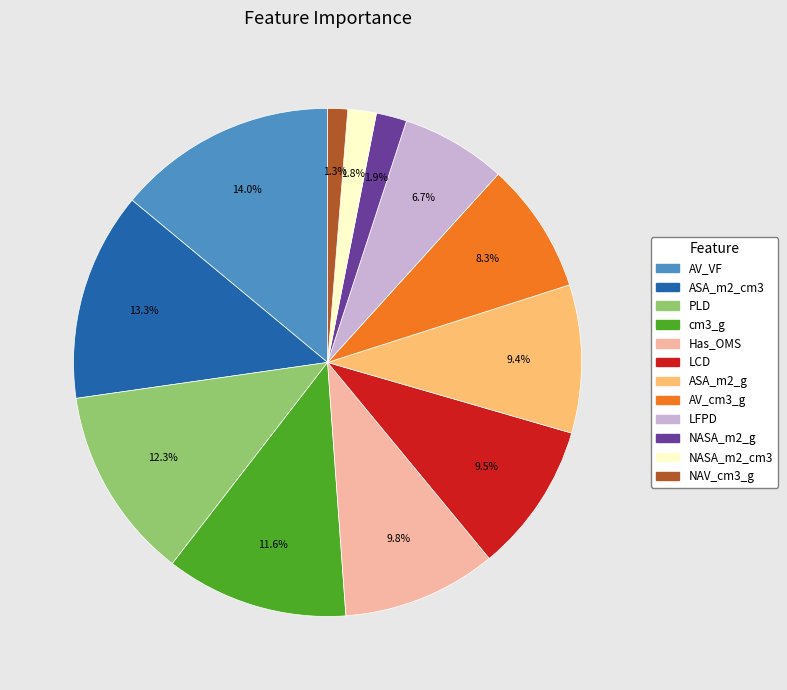

Does any single category account for the majority?

No